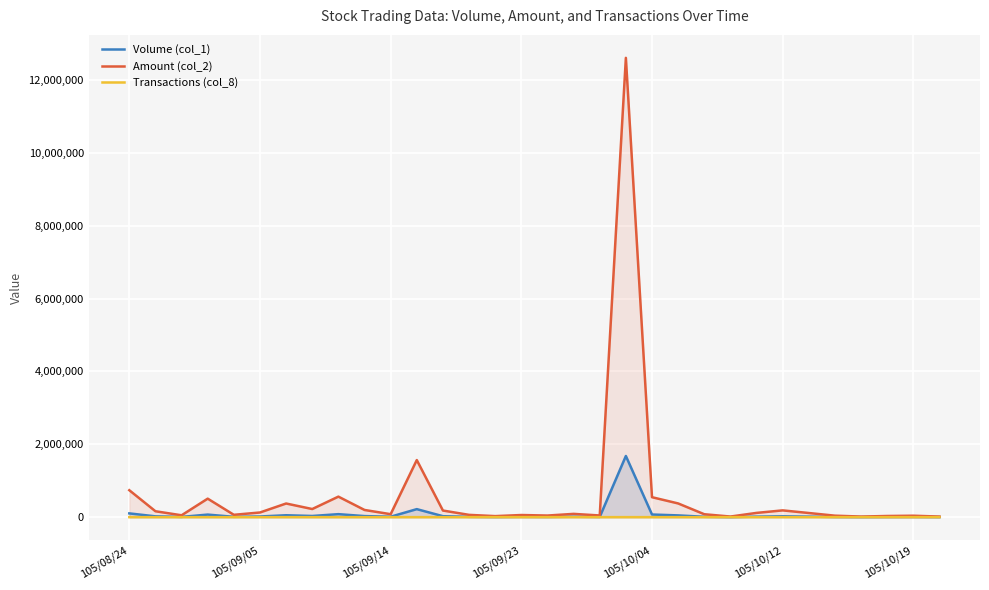

List the series in order of their peak value, highest first.

Amount (col_2), Volume (col_1), Transactions (col_8)